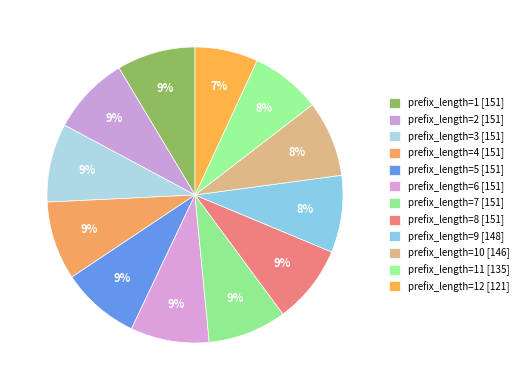

Is there any slice that represents more than half of the pie?

No